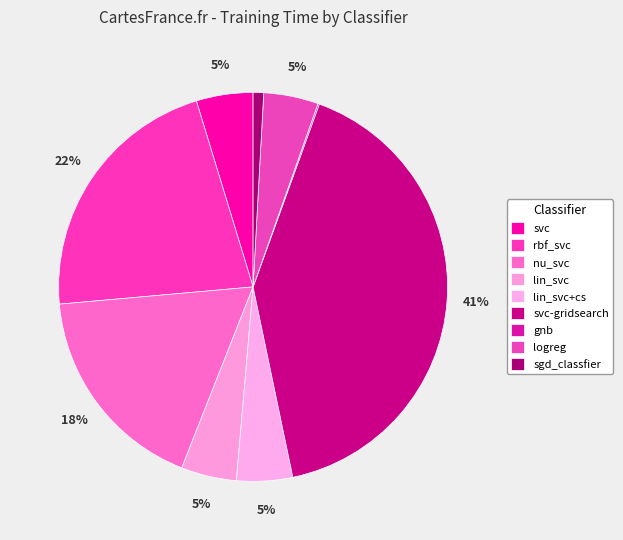

Which slice is the smallest?

gnb